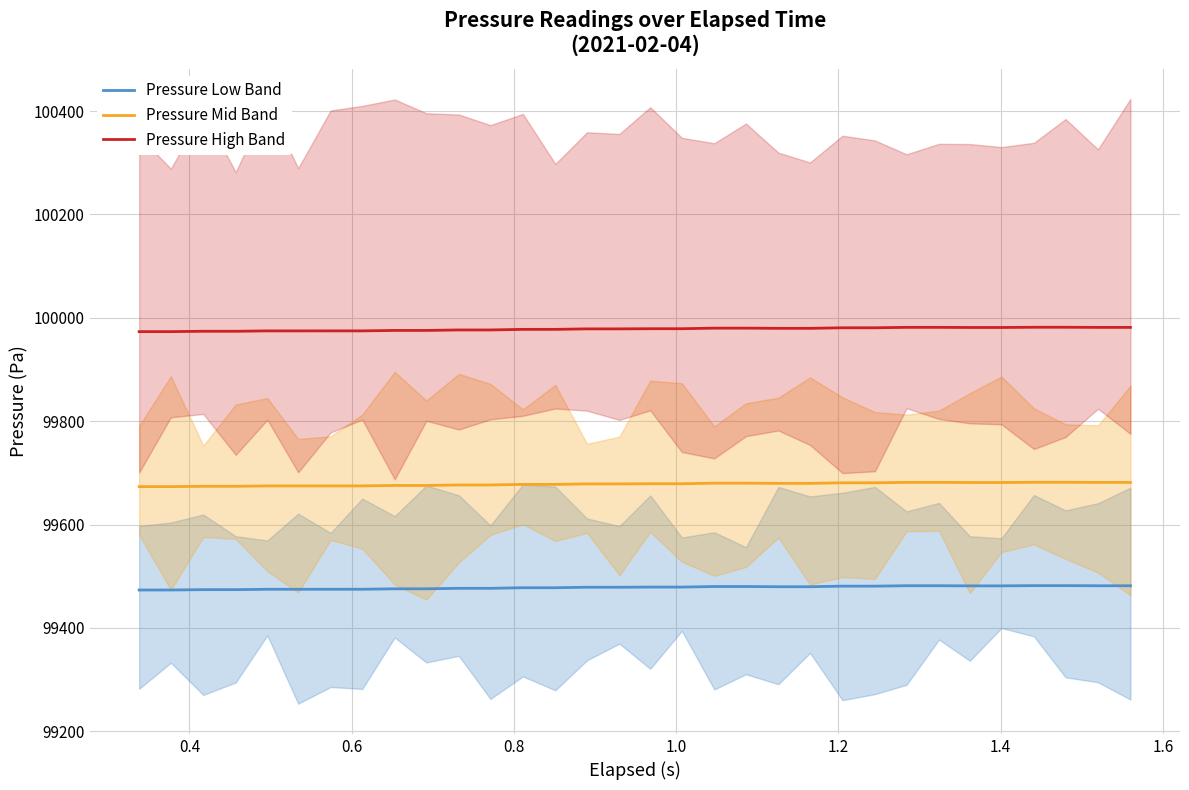

What is the difference between the maximum and minimum values in the Pressure Low Band series?

8.4